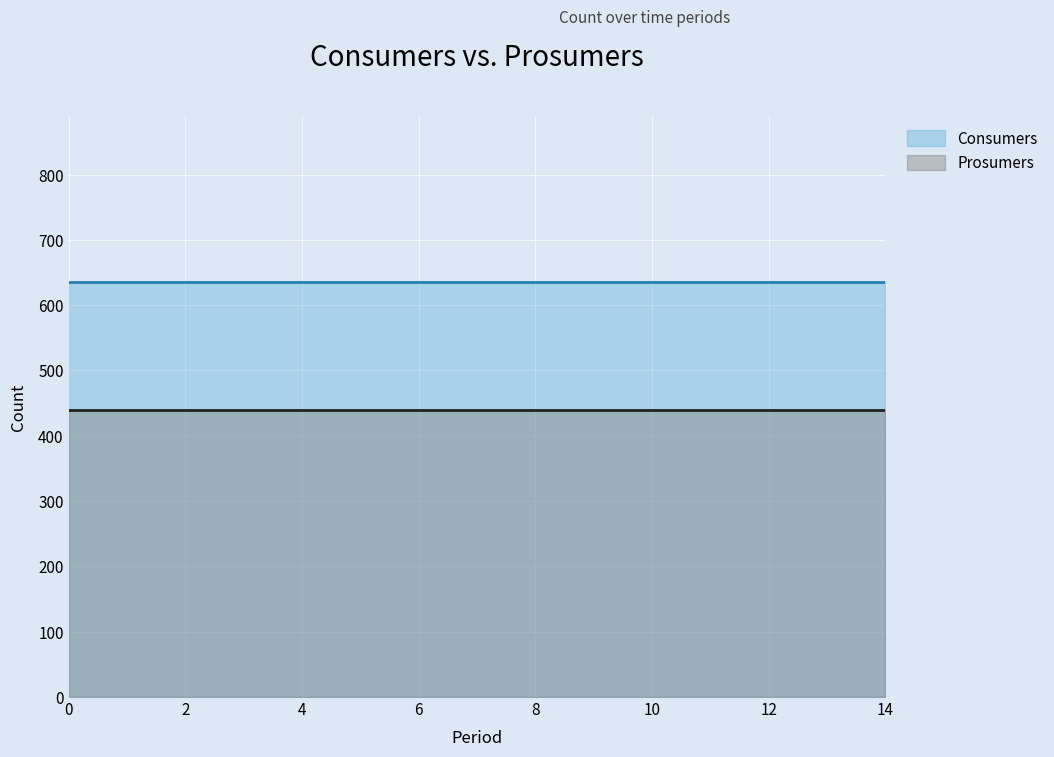

Reading left to right, extract all data points from this chart.

Consumers: 635	635	635	635	635	635	635	635	635	635	635	635	635	635	635
Prosumers: 440	440	440	440	440	440	440	440	440	440	440	440	440	440	440